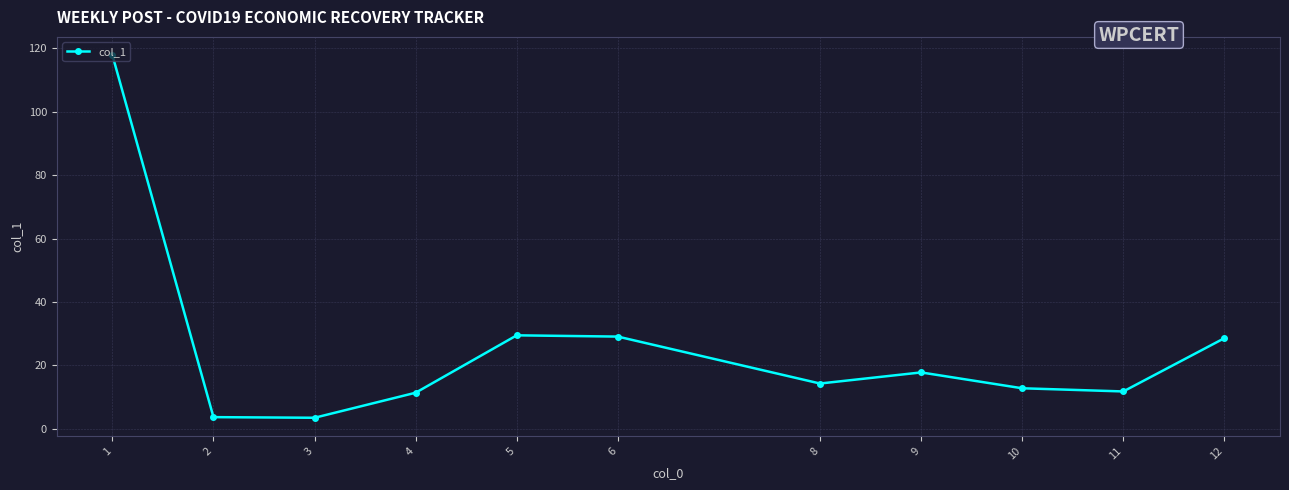

The value at 5 is 29.5. True or false?

True